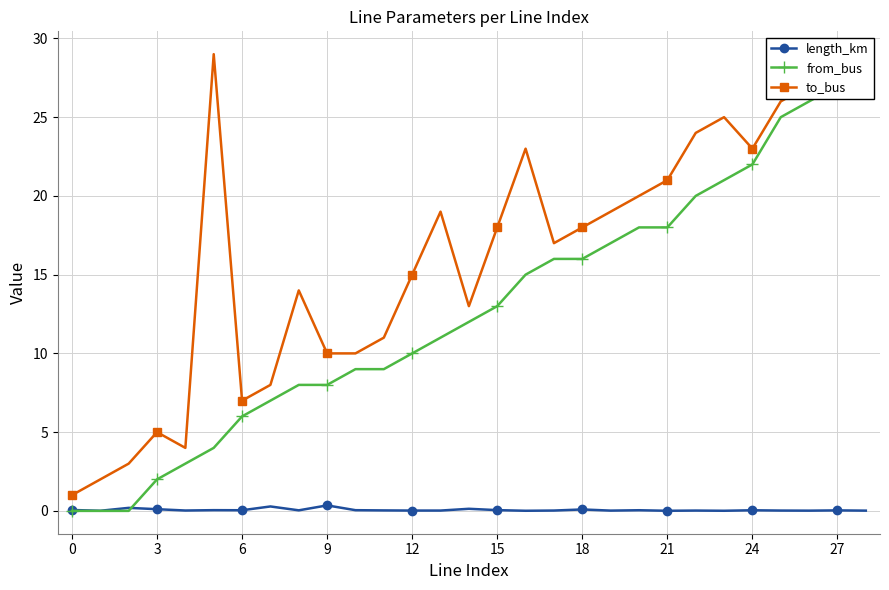

How many interior local valleys does the to_bus series have?

5